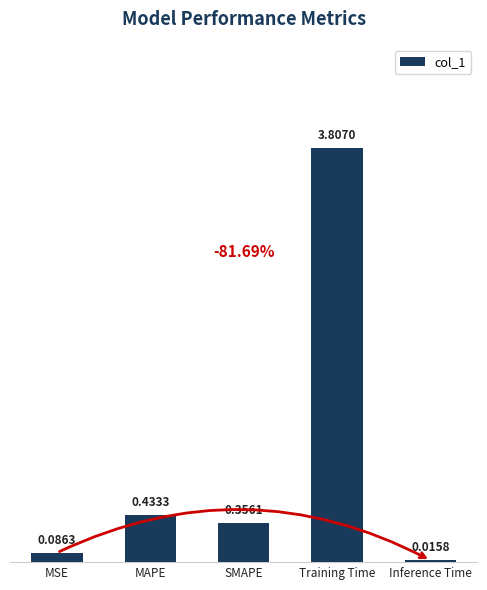

Does the chart contain any negative values?

No